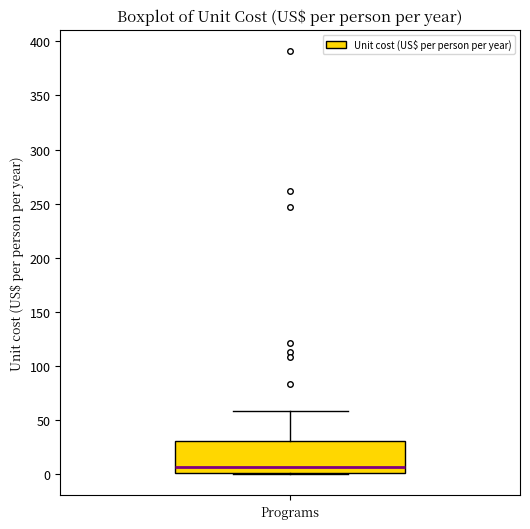

Where is the lower edge of the box for Programs on the y-axis? The values are not printed on the chart, so give them approximately, as read against the axis.

0